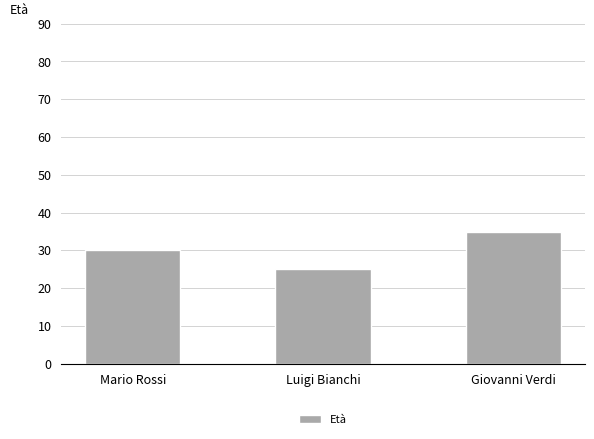

Where is the data nearest to the value 30?

Mario Rossi